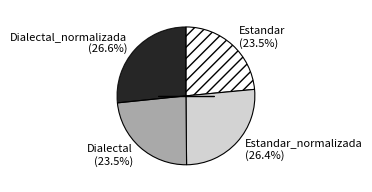

Between Estandar_normalizada (26.4%) and Estandar (23.5%), which is larger?

Estandar_normalizada (26.4%)